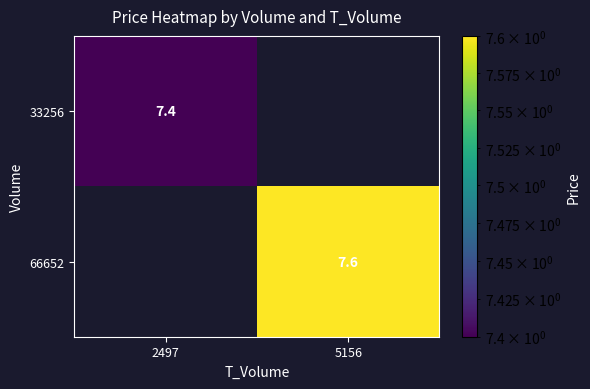

True or false: 33256 has a value of 12.9 at 2497.

False